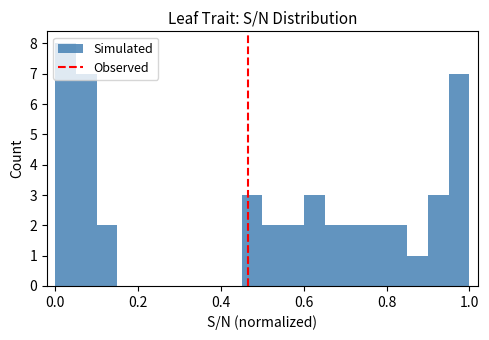

Read against the x-axis, roughly where is the centre of the tallest bar?

0.02